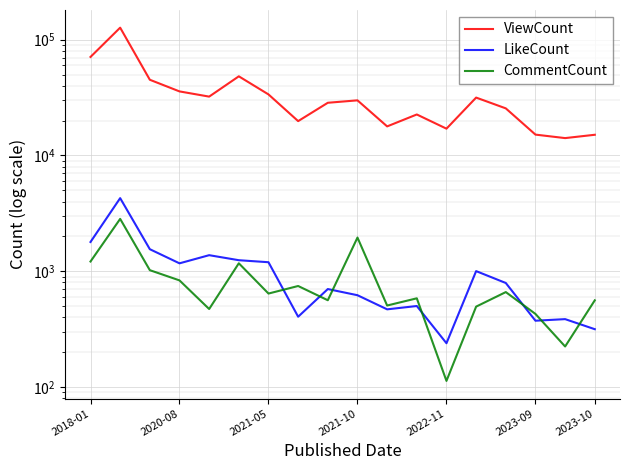

What is the average value of the LikeCount series?

1023